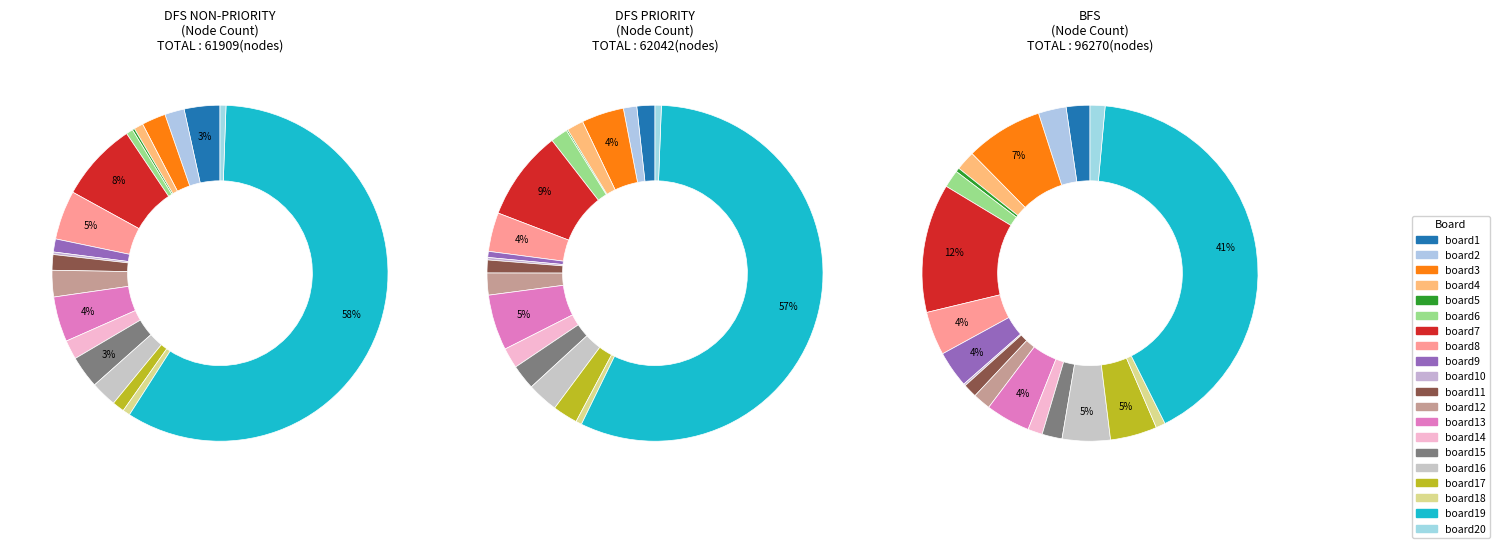

Count the number of slices in the pie.

20